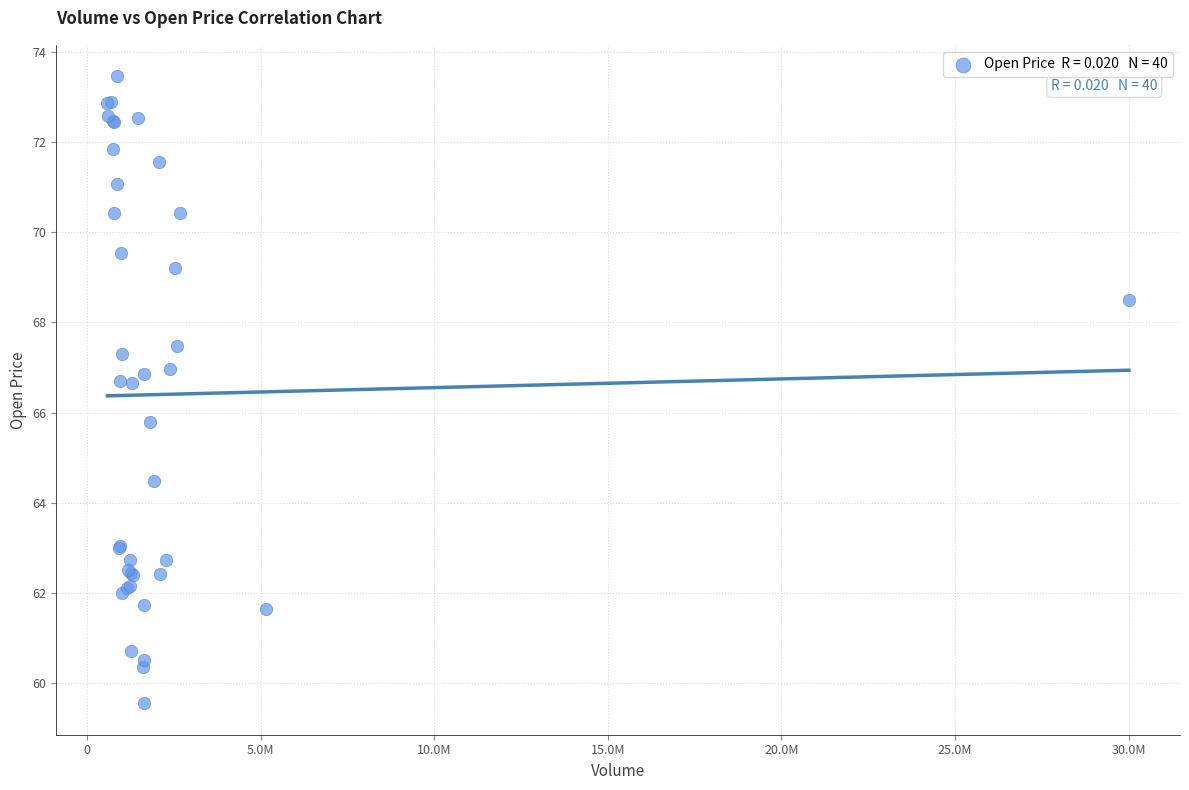

What Y value in the scatter plot is closest to 66?

65.8